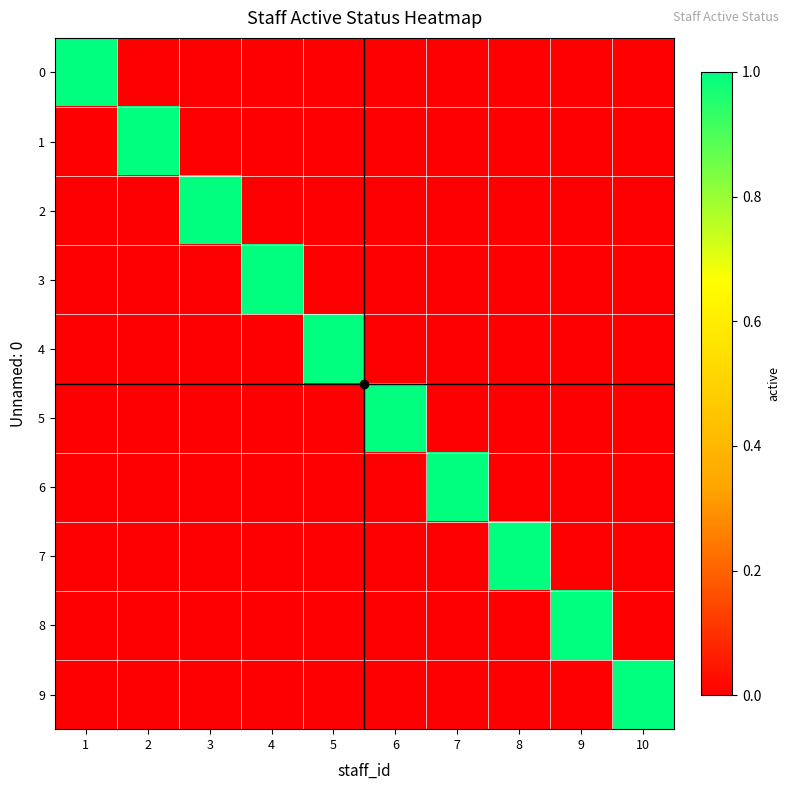

Reading left to right, transcribe all the data shown in this chart.

0: 1=1	2=0	3=0	4=0	5=0	6=0	7=0	8=0	9=0	10=0
1: 1=0	2=1	3=0	4=0	5=0	6=0	7=0	8=0	9=0	10=0
2: 1=0	2=0	3=1	4=0	5=0	6=0	7=0	8=0	9=0	10=0
3: 1=0	2=0	3=0	4=1	5=0	6=0	7=0	8=0	9=0	10=0
4: 1=0	2=0	3=0	4=0	5=1	6=0	7=0	8=0	9=0	10=0
5: 1=0	2=0	3=0	4=0	5=0	6=1	7=0	8=0	9=0	10=0
6: 1=0	2=0	3=0	4=0	5=0	6=0	7=1	8=0	9=0	10=0
7: 1=0	2=0	3=0	4=0	5=0	6=0	7=0	8=1	9=0	10=0
8: 1=0	2=0	3=0	4=0	5=0	6=0	7=0	8=0	9=1	10=0
9: 1=0	2=0	3=0	4=0	5=0	6=0	7=0	8=0	9=0	10=1